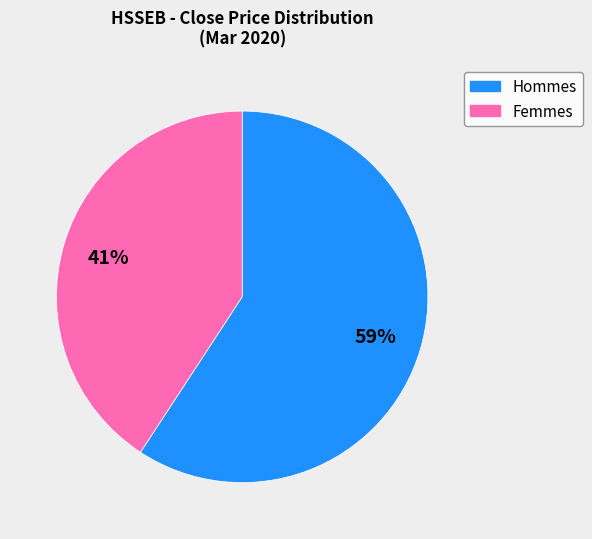

Does any single category account for the majority?

Yes